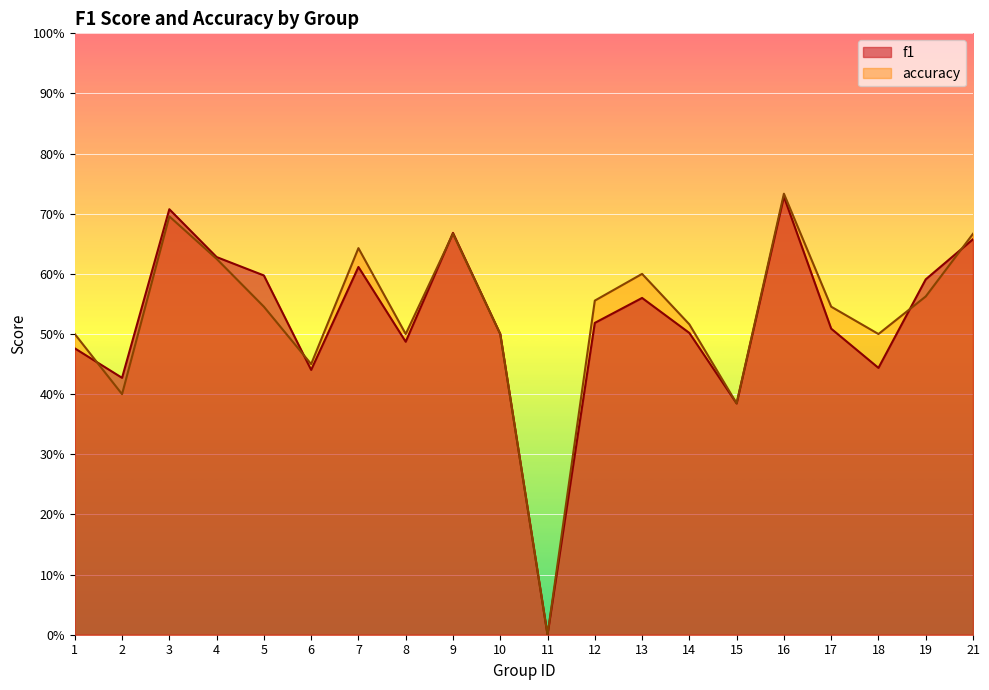

Rank the categories by accuracy value from lowest to highest.

11, 15, 2, 6, 1, 8, 10, 18, 14, 5, 17, 12, 19, 13, 4, 7, 9, 21, 3, 16